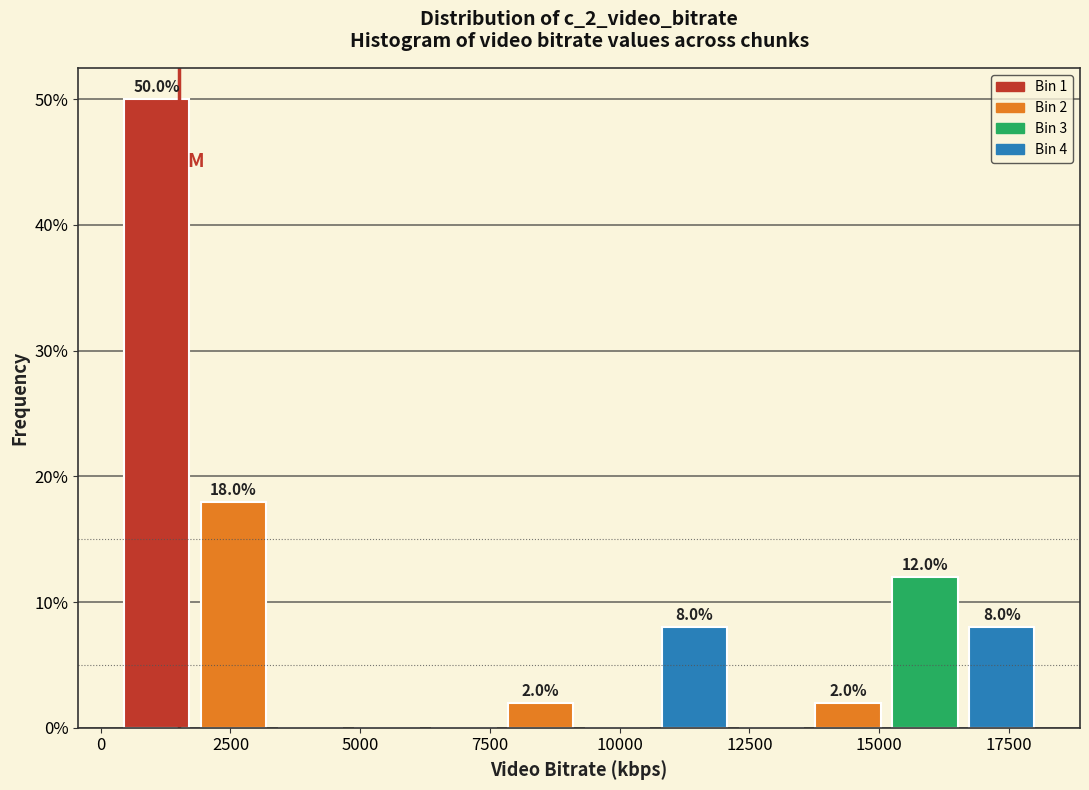

Read against the x-axis, roughly where is the centre of the tallest bar?

1000